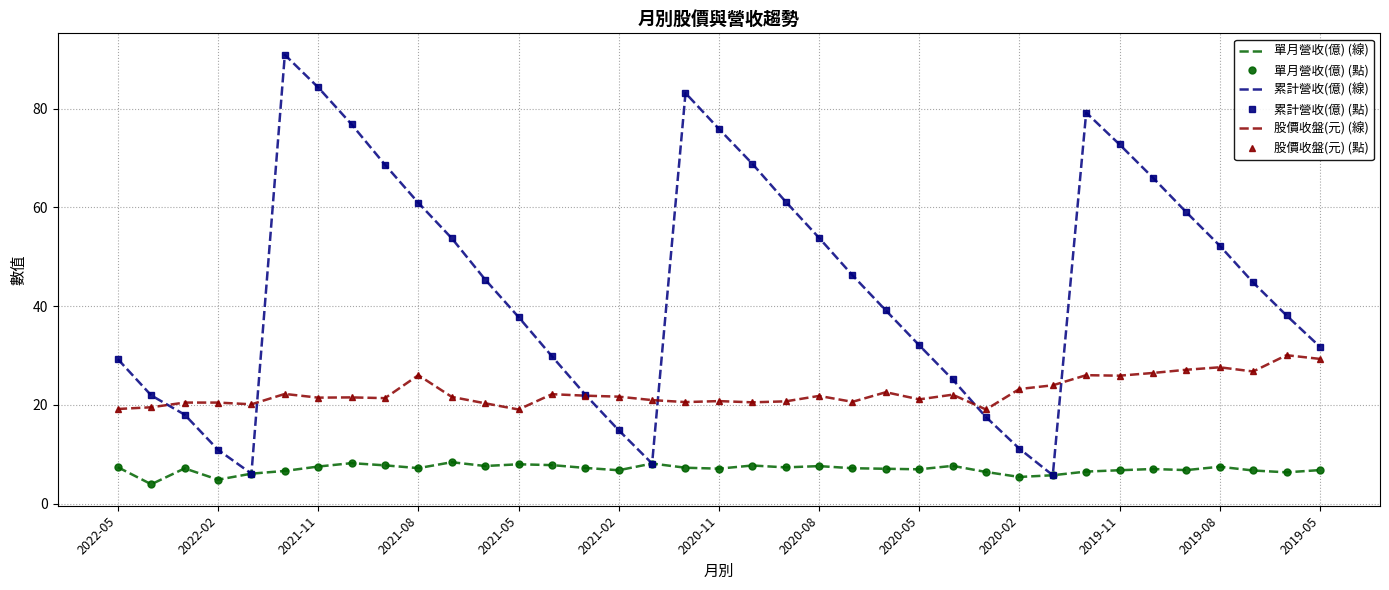

How many interior local valleys does the 股價收盤(元) (線) series have?

11